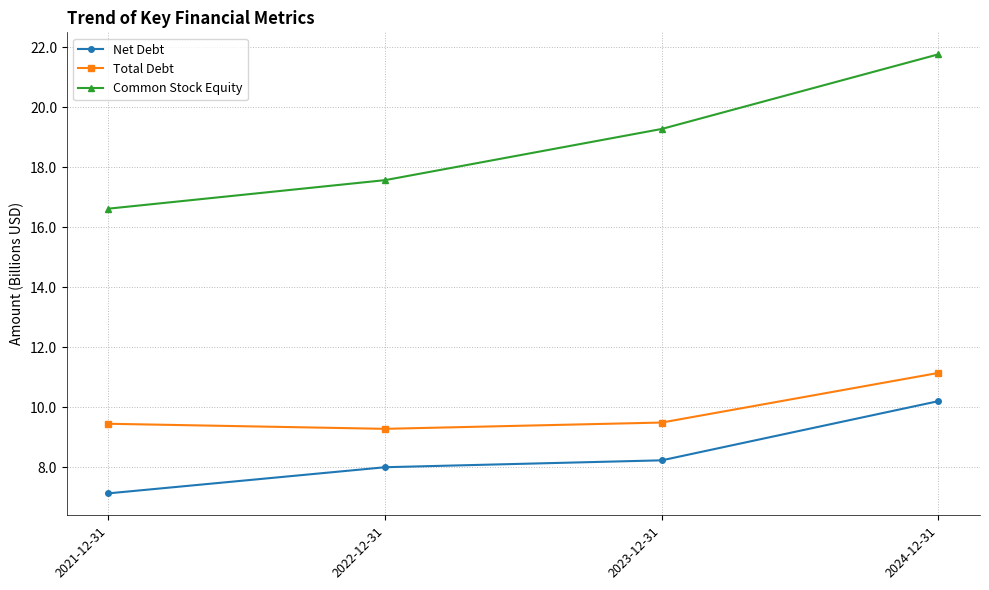

True or false: Net Debt and Total Debt intersect in this chart.

False